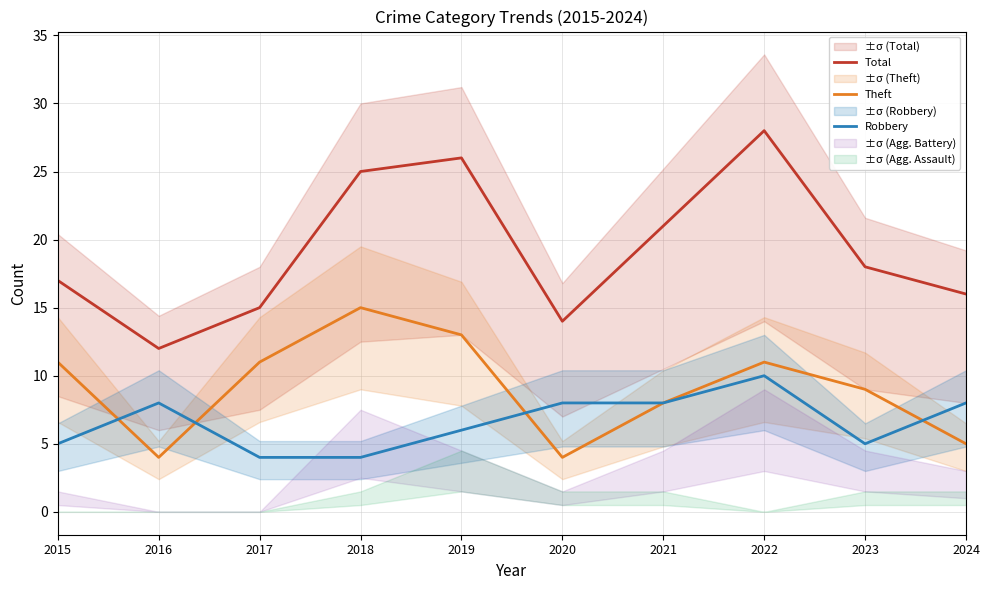

Rank the categories by Theft value from lowest to highest.

2016, 2020, 2024, 2021, 2023, 2015, 2017, 2022, 2019, 2018